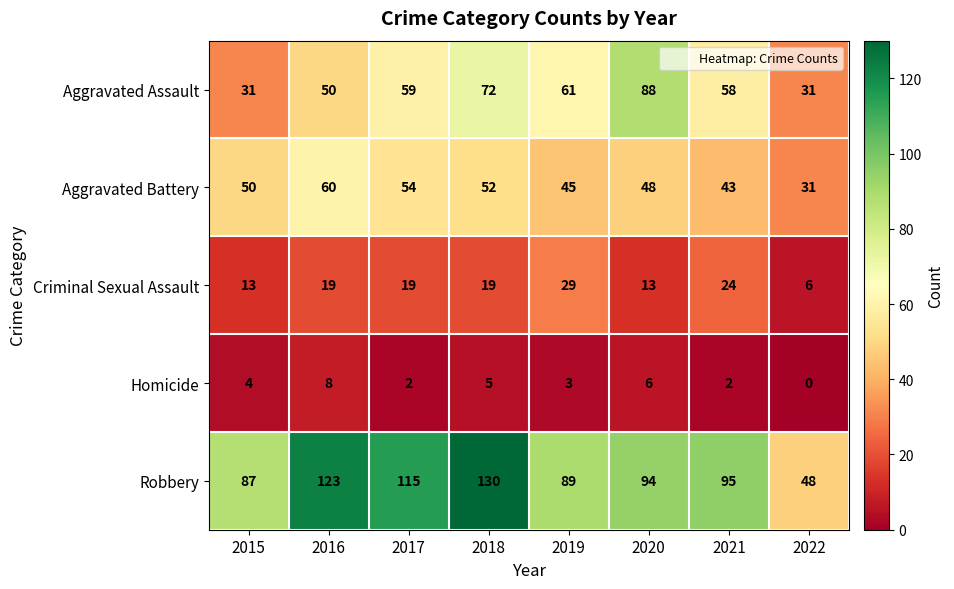

What is the approximate value of Robbery at 2015, to the nearest 10?

90